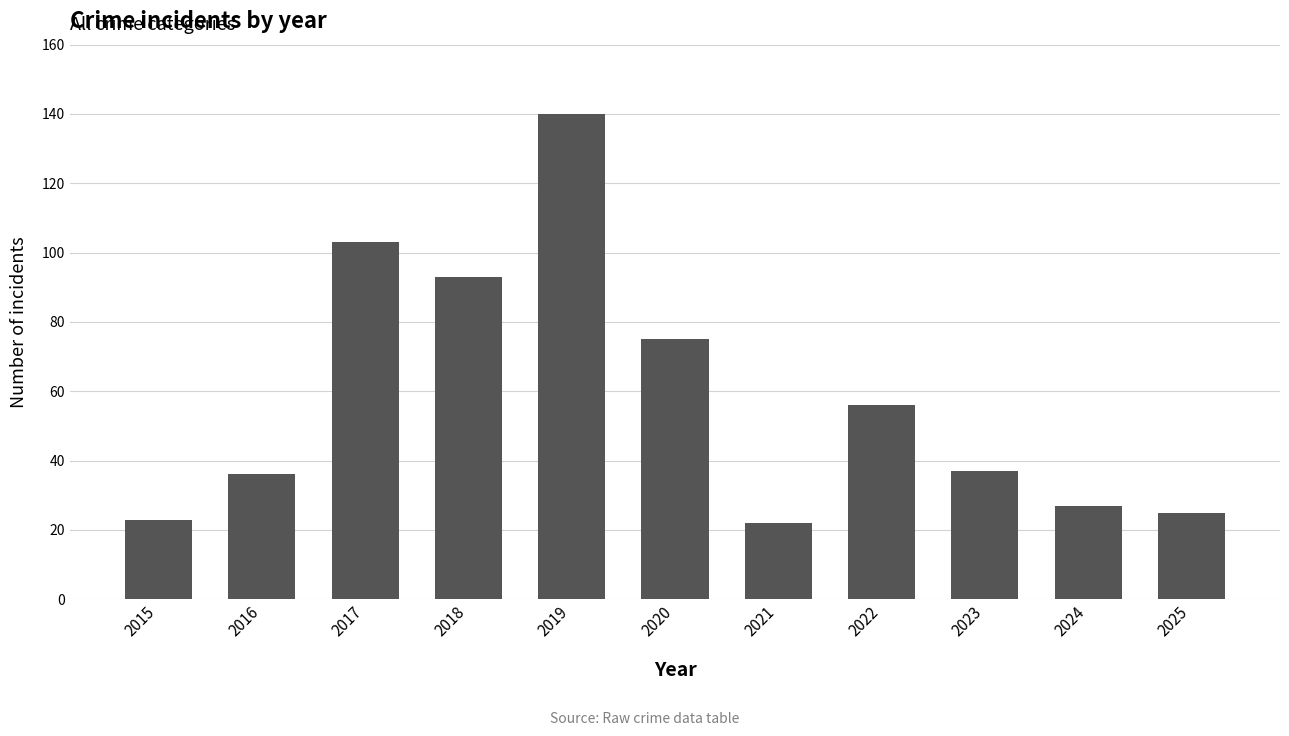

Where does the data first go above 37?

2017